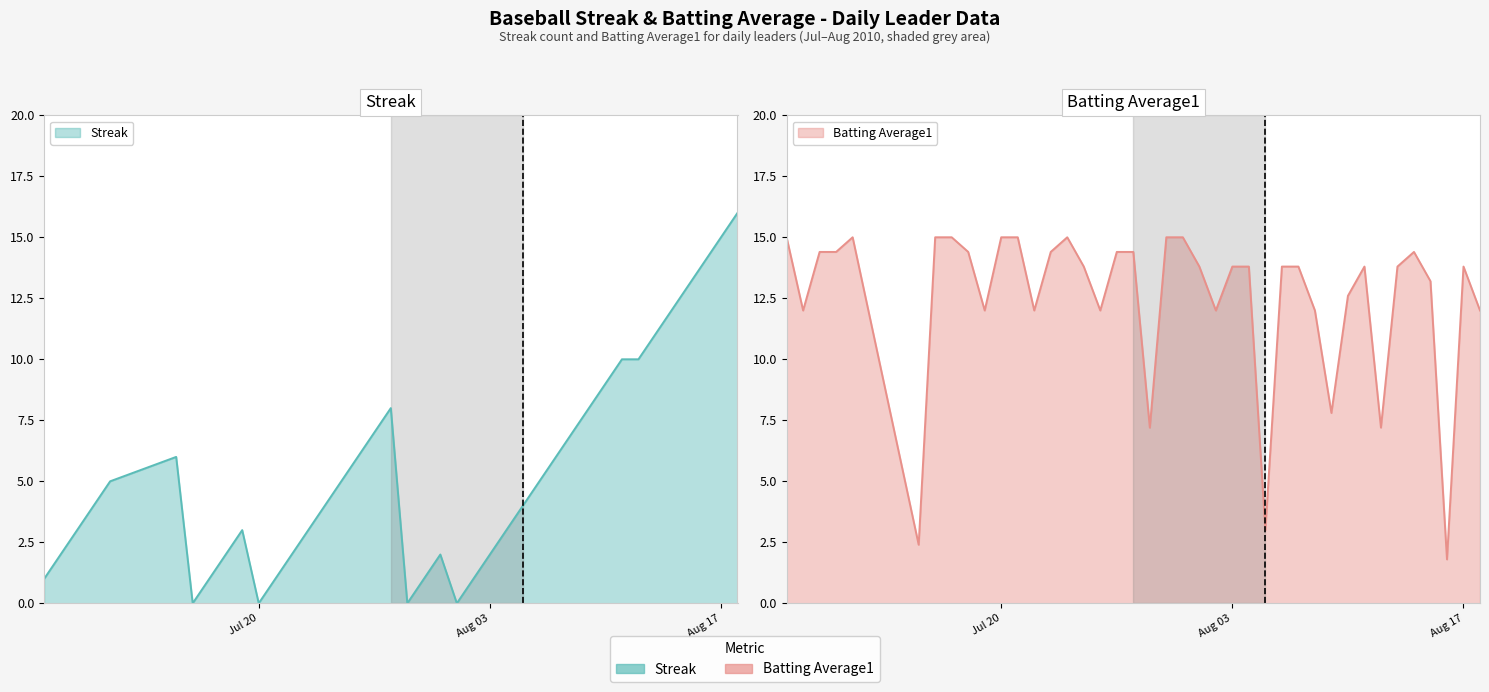

Does the chart display data point markers on the line(s)?

No